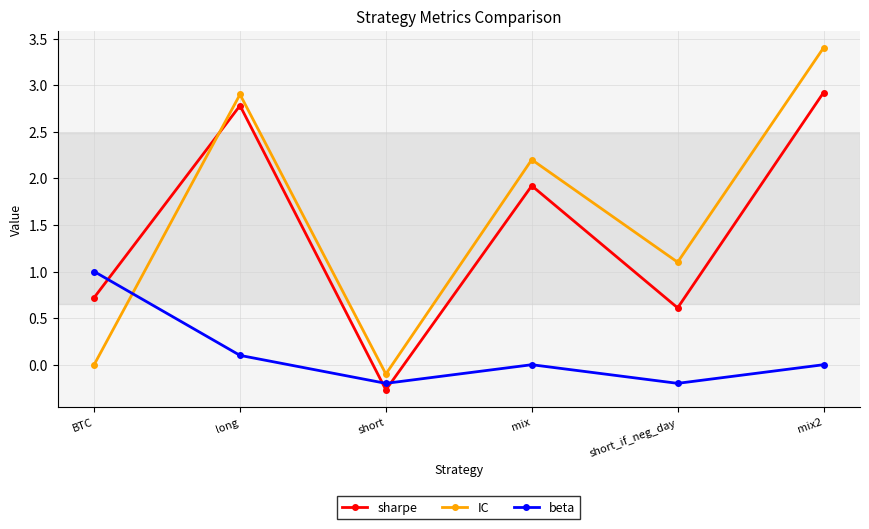

At mix, list the series in order from smallest to largest.

beta, sharpe, IC